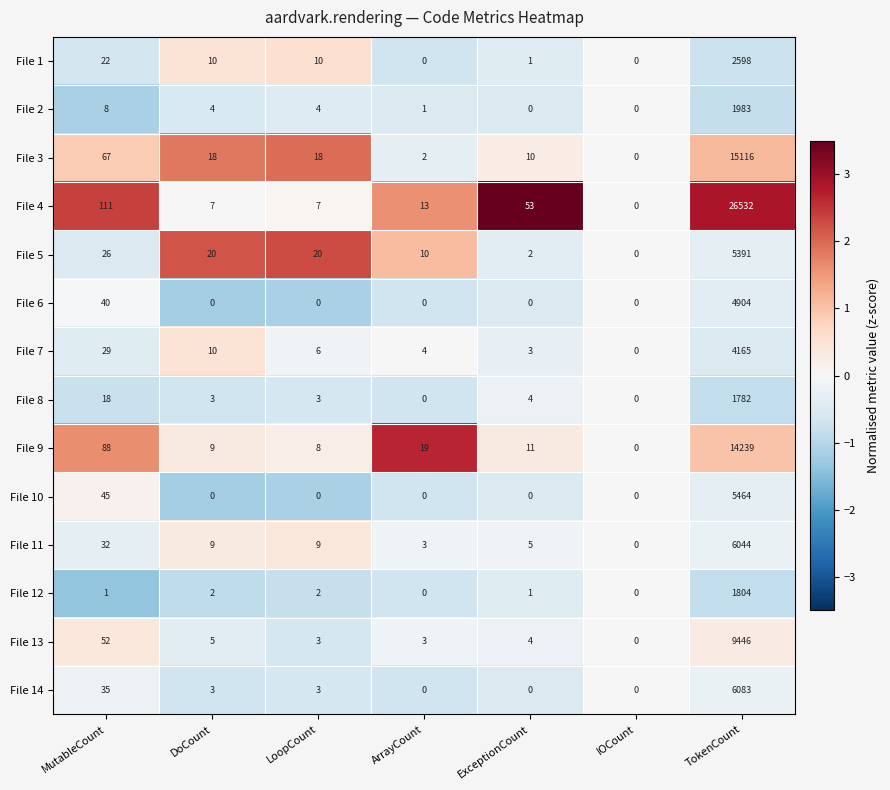

At which category is the sum across all series the highest?

TokenCount